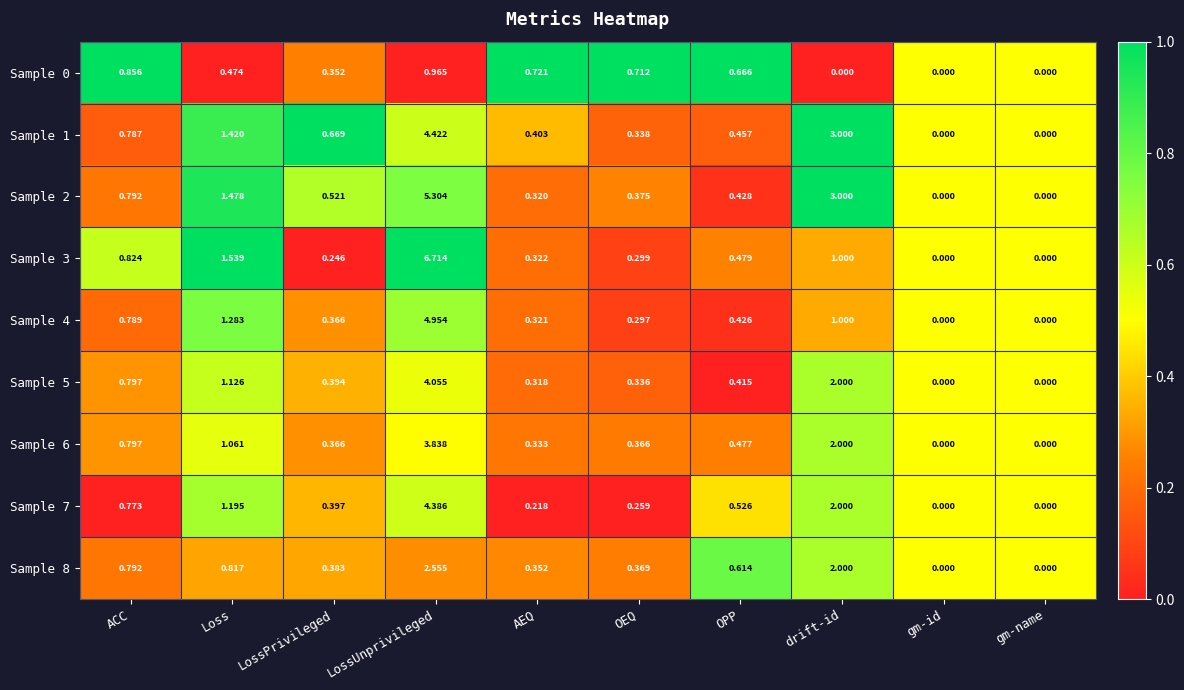

At OPP, list the series in order from smallest to largest.

Sample 5, Sample 4, Sample 2, Sample 1, Sample 6, Sample 3, Sample 7, Sample 8, Sample 0